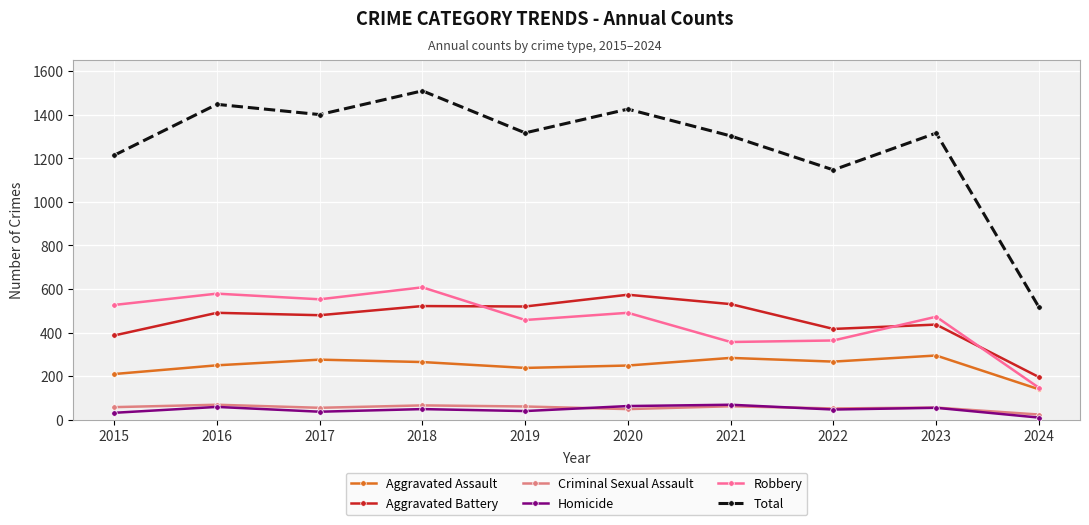

The value of Aggravated Battery at 2019 is 520. True or false?

True